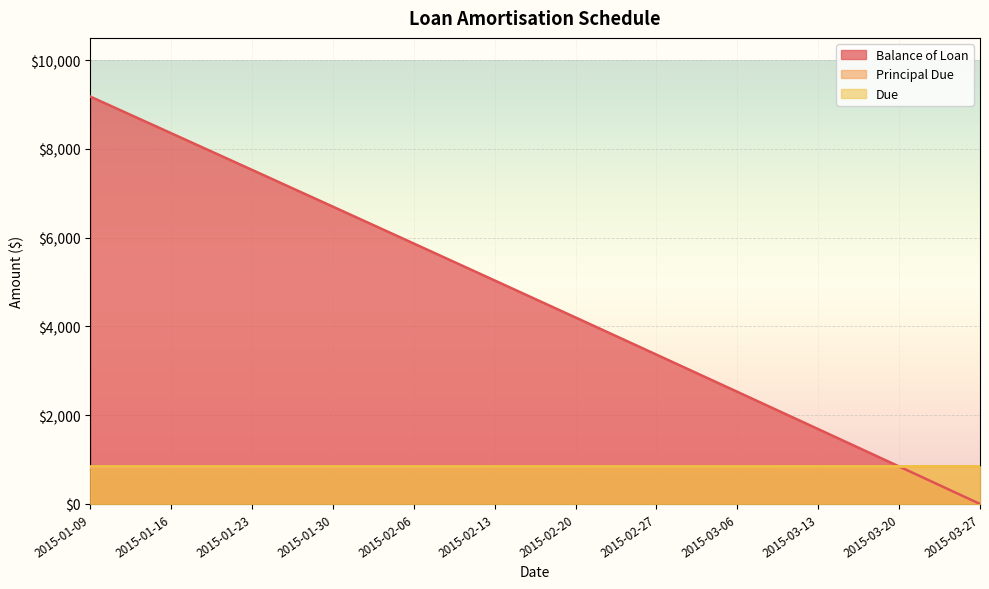

Reading left to right, what are all the values shown in this chart?

Balance of Loan: 9177.2	8352.5	7525.9	6697.3	5866.9	5034.6	4200.3	3364.1	2526.0	1685.9	843.9	0.0
Principal Due: 822.8	824.7	826.6	828.5	830.4	832.4	834.3	836.2	838.1	840.1	842.0	843.9
Due: 845.9	845.9	845.9	845.9	845.9	845.9	845.9	845.9	845.9	845.9	845.9	845.9